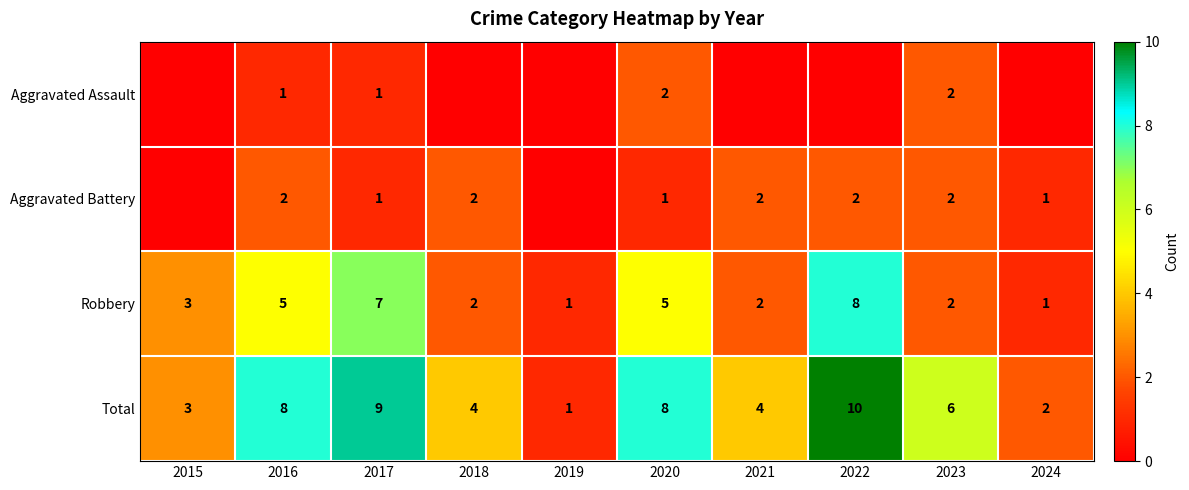

What is the sum of all Total values?

55